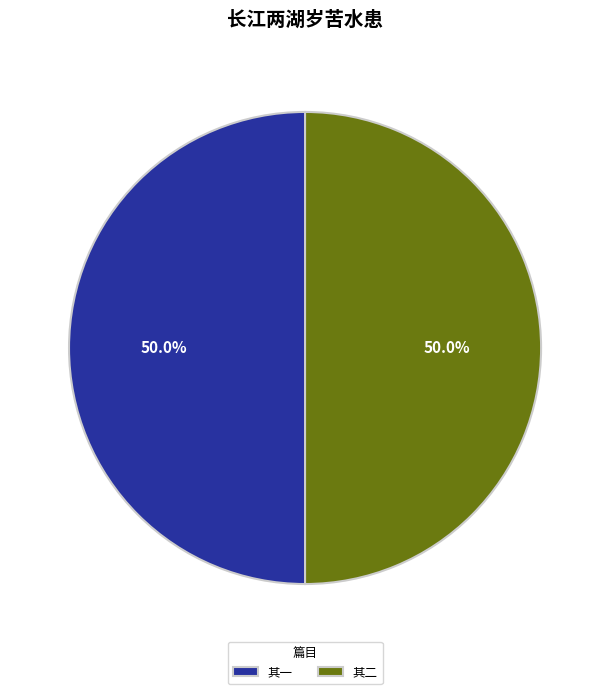

Is the sum of 其一 and 其二 greater than half?

Yes